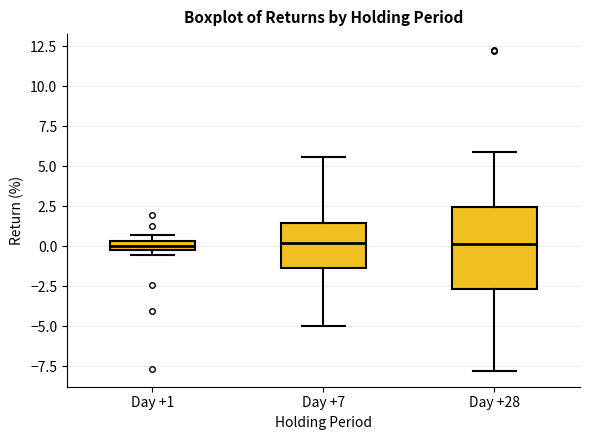

Comparing the boxes themselves (not the whiskers), which one is the tallest?

Day +28